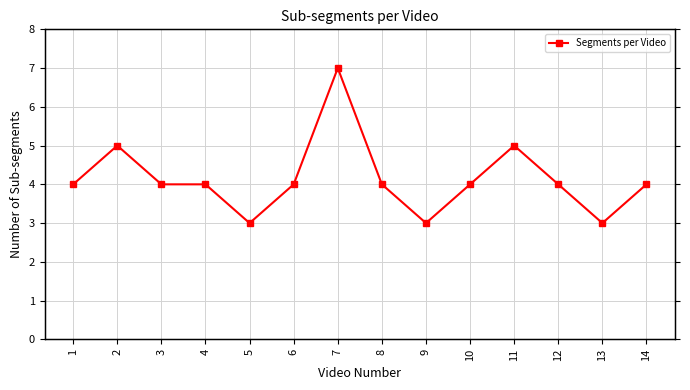

List the labels in order of value, largest first.

7, 2, 11, 1, 3, 4, 6, 8, 10, 12, 14, 5, 9, 13